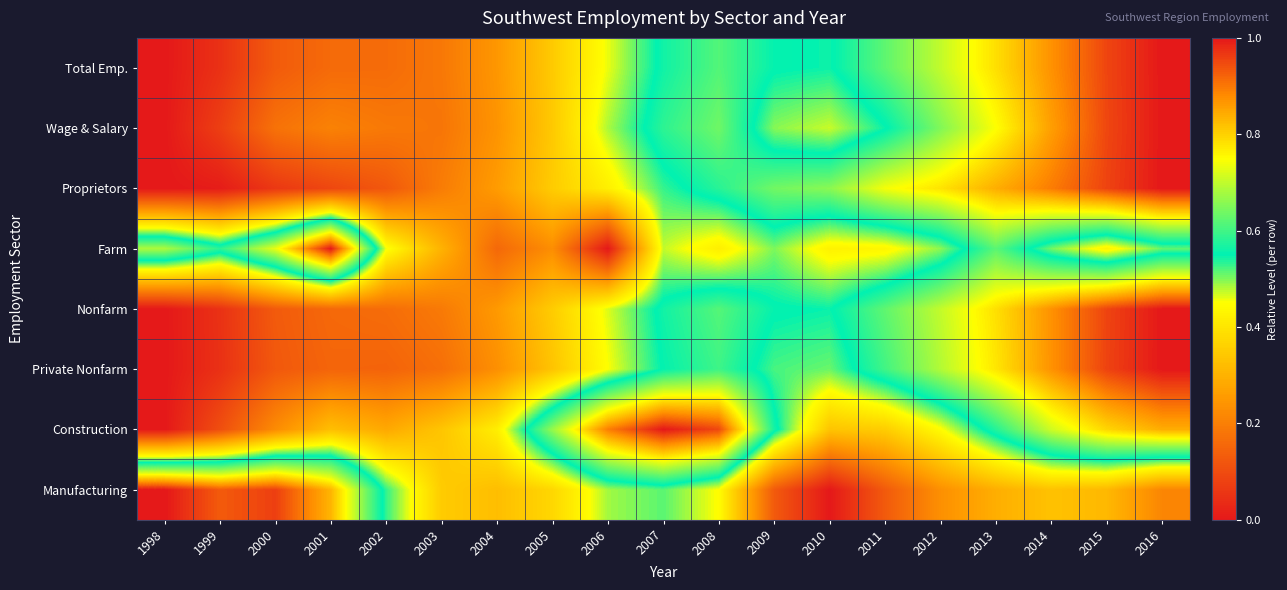

What is the total value across all series at 2002?

2.1